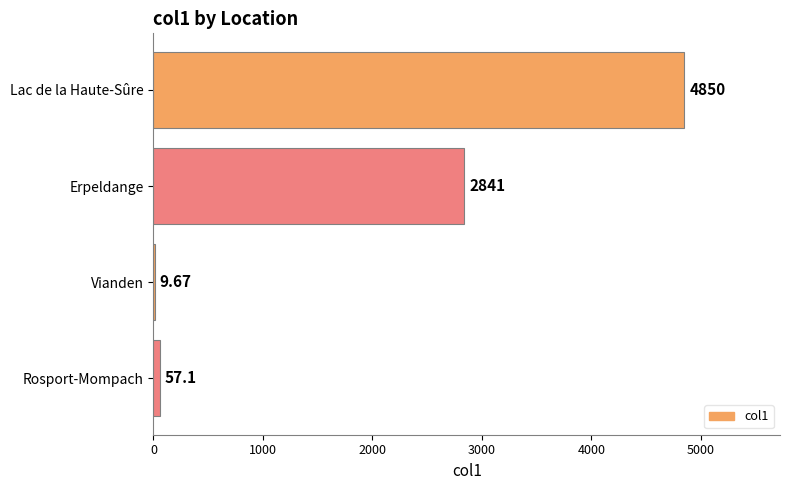

What is the sum of the values at Erpeldange and Lac de la Haute-Sûre?

7691.0